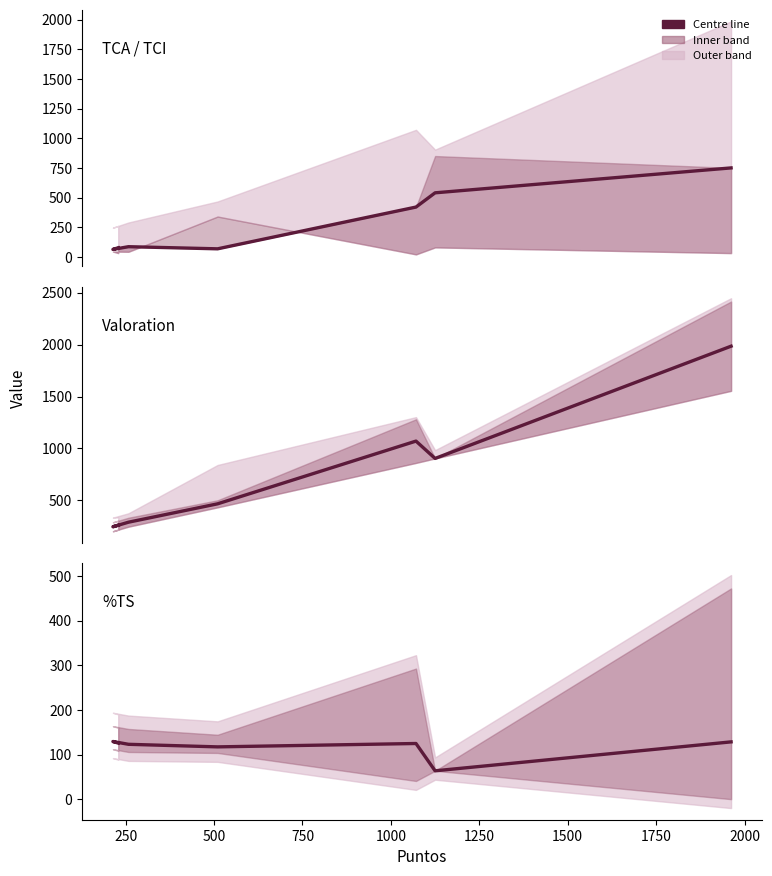

Is the value of TCA at 1000 greater than the value of Valoration at 1000?

No